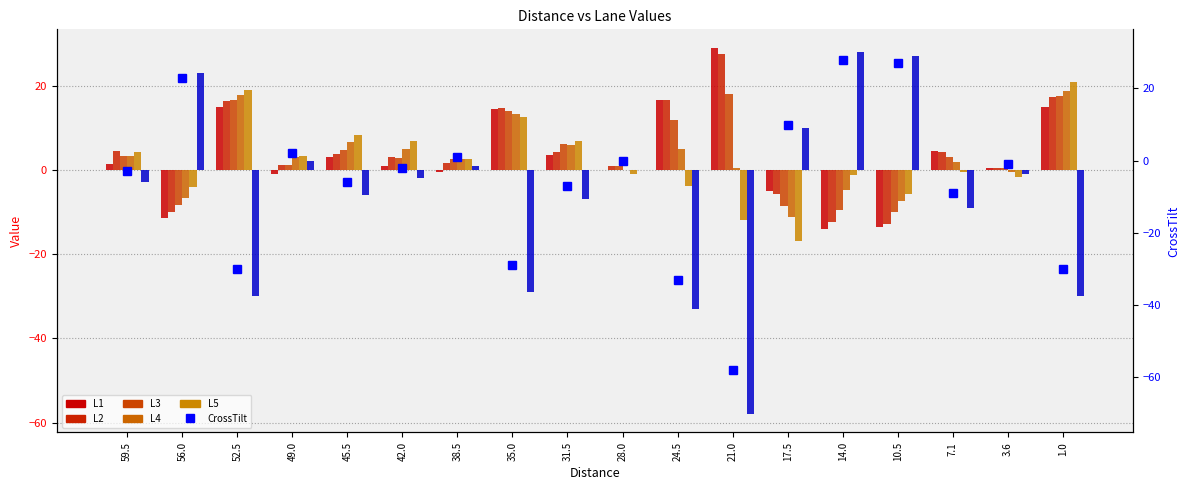

Rank the categories by L3 value from lowest to highest.

10.5, 14.0, 17.5, 56.0, 3.6, 28.0, 49.0, 38.5, 42.0, 7.1, 59.5, 45.5, 31.5, 24.5, 35.0, 52.5, 1.0, 21.0